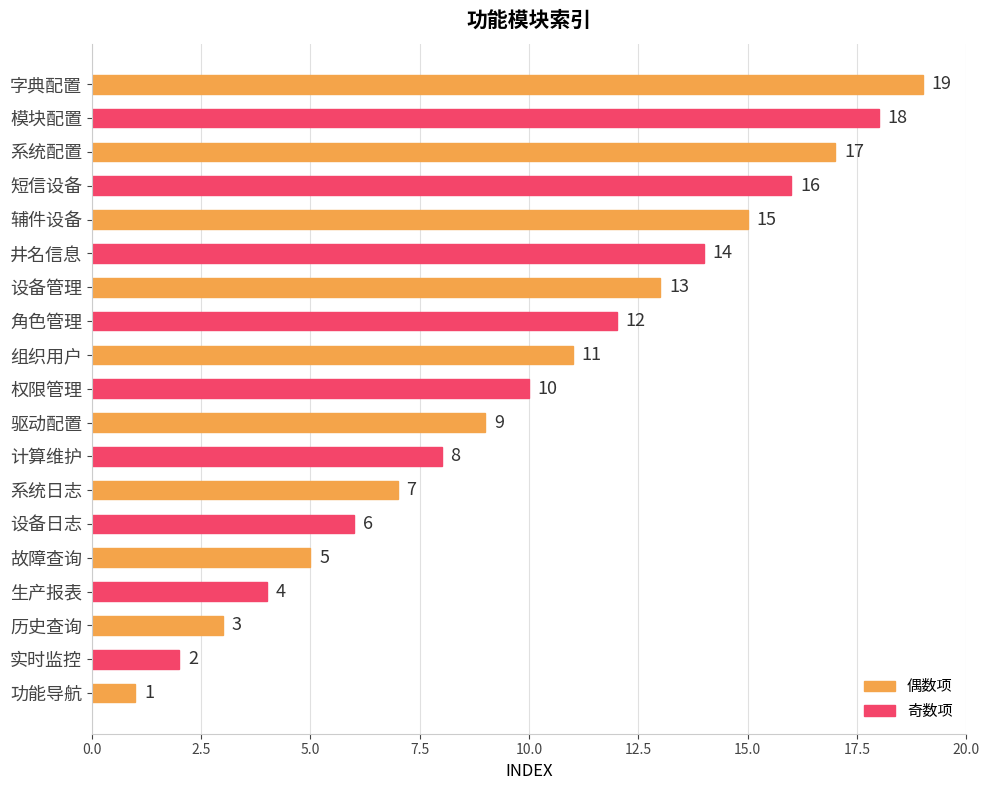

Rank the categories by value from highest to lowest.

字典配置, 模块配置, 系统配置, 短信设备, 辅件设备, 井名信息, 设备管理, 角色管理, 组织用户, 权限管理, 驱动配置, 计算维护, 系统日志, 设备日志, 故障查询, 生产报表, 历史查询, 实时监控, 功能导航